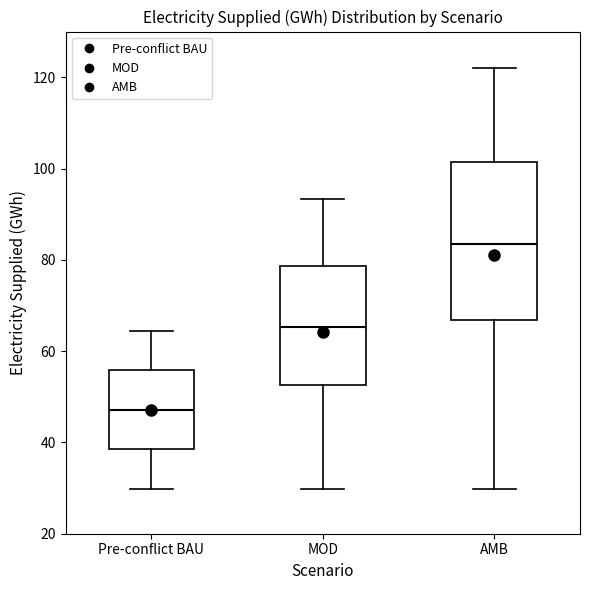

Where is the lower edge of the box for Pre-conflict BAU on the y-axis? The values are not printed on the chart, so give them approximately, as read against the axis.

38